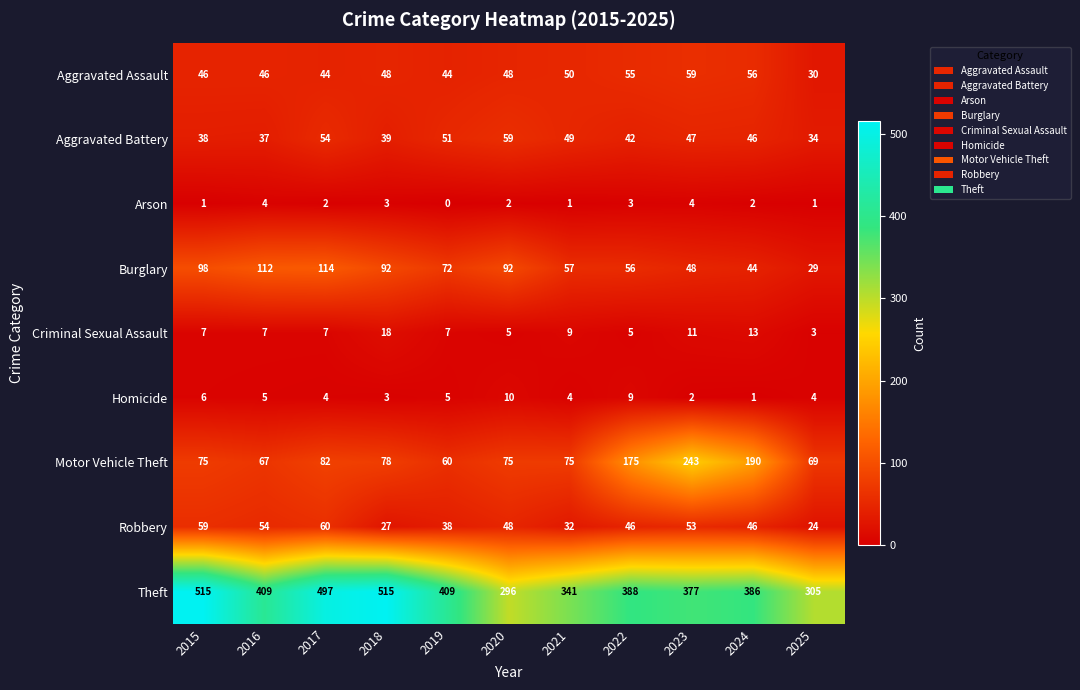

What value does the Burglary series have at 2018, to the nearest 5?

90